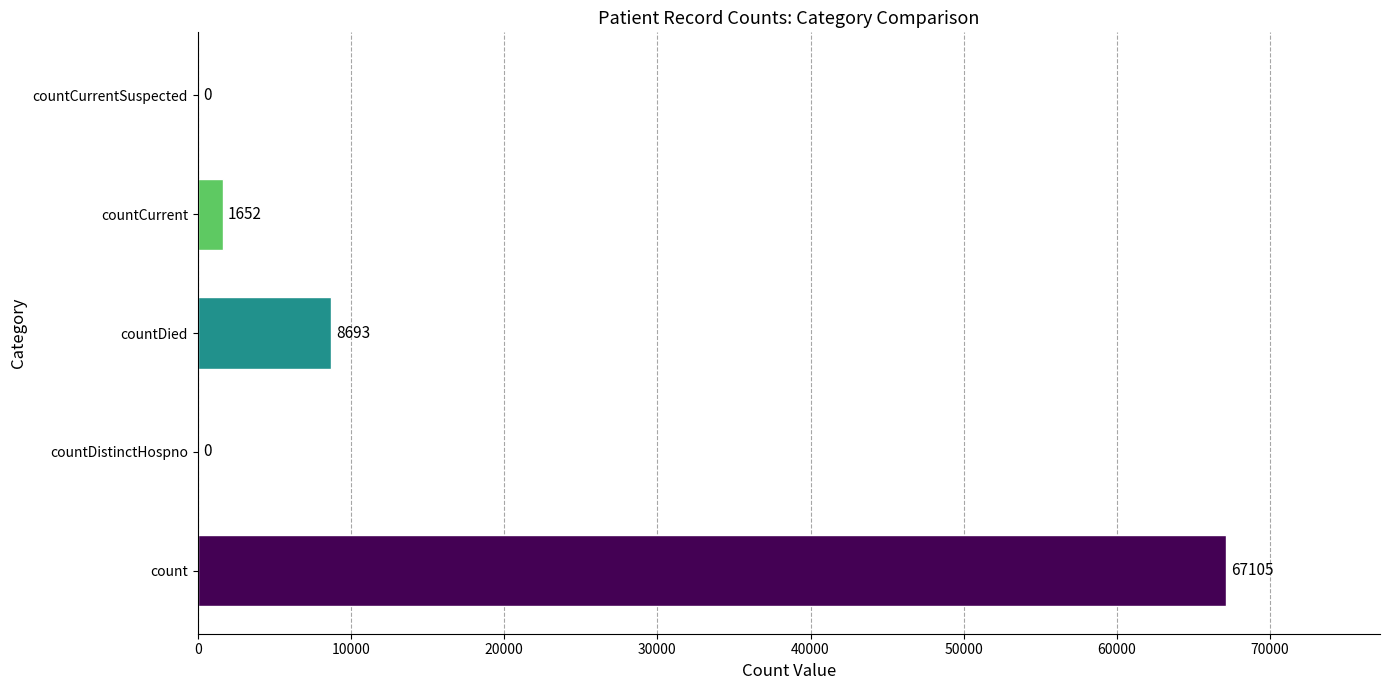

What is the greatest value displayed?

67105